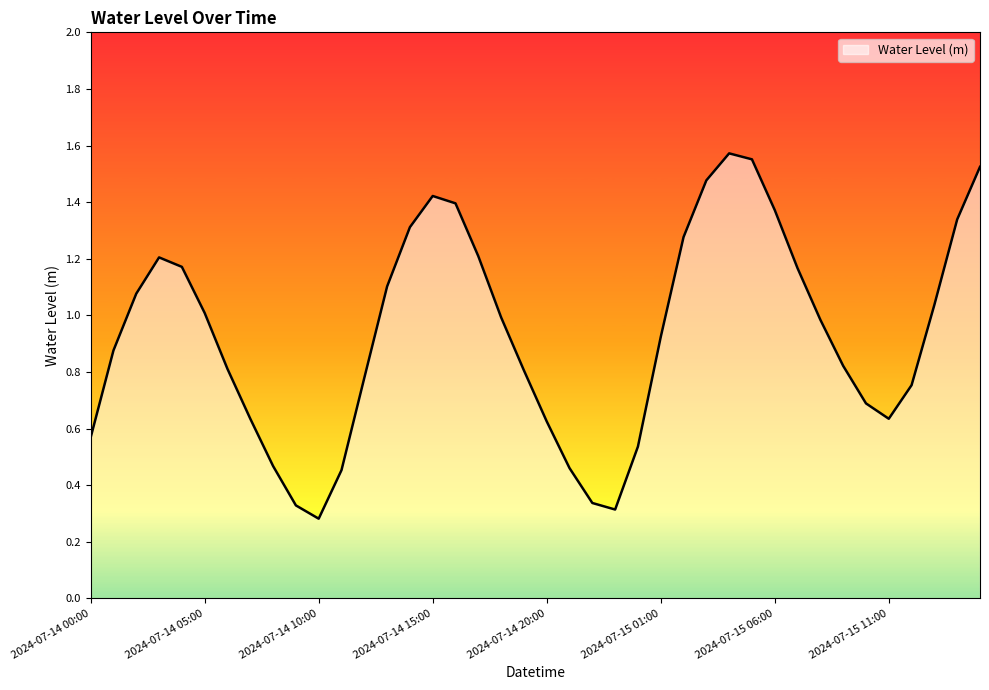

Reading left to right, transcribe all the data shown in this chart.

2024-07-14 00:00=0.6	2024-07-14 01:00=0.9	2024-07-14 02:00=1.1	2024-07-14 03:00=1.2	2024-07-14 04:00=1.2	2024-07-14 05:00=1.0	2024-07-14 06:00=0.8	2024-07-14 07:00=0.6	2024-07-14 08:00=0.5	2024-07-14 09:00=0.3	2024-07-14 10:00=0.3	2024-07-14 11:00=0.5	2024-07-14 12:00=0.8	2024-07-14 13:00=1.1	2024-07-14 14:00=1.3	2024-07-14 15:00=1.4	2024-07-14 16:00=1.4	2024-07-14 17:00=1.2	2024-07-14 18:00=1.0	2024-07-14 19:00=0.8	2024-07-14 20:00=0.6	2024-07-14 21:00=0.5	2024-07-14 22:00=0.3	2024-07-14 23:00=0.3	2024-07-15 00:00=0.5	2024-07-15 01:00=0.9	2024-07-15 02:00=1.3	2024-07-15 03:00=1.5	2024-07-15 04:00=1.6	2024-07-15 05:00=1.6	2024-07-15 06:00=1.4	2024-07-15 07:00=1.2	2024-07-15 08:00=1.0	2024-07-15 09:00=0.8	2024-07-15 10:00=0.7	2024-07-15 11:00=0.6	2024-07-15 12:00=0.8	2024-07-15 13:00=1.0	2024-07-15 14:00=1.3	2024-07-15 15:00=1.5